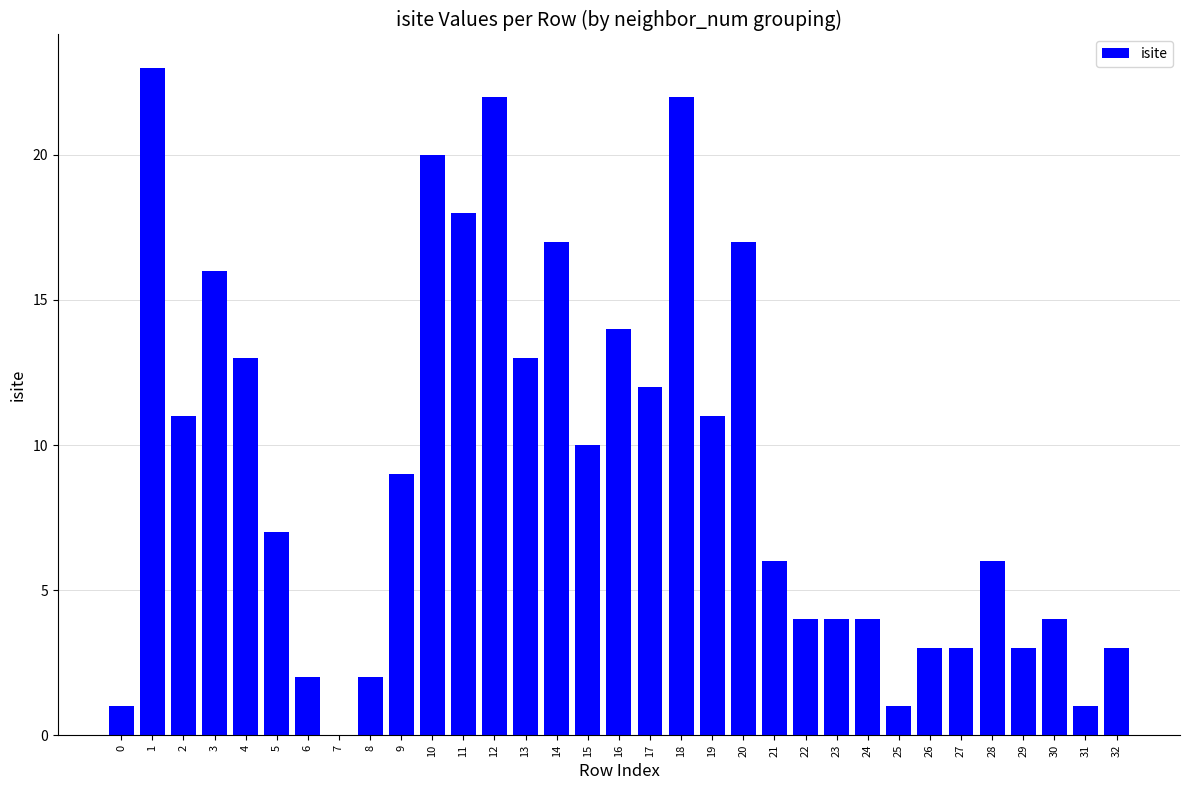

Are the bars grouped side by side (vs. stacked)?

No